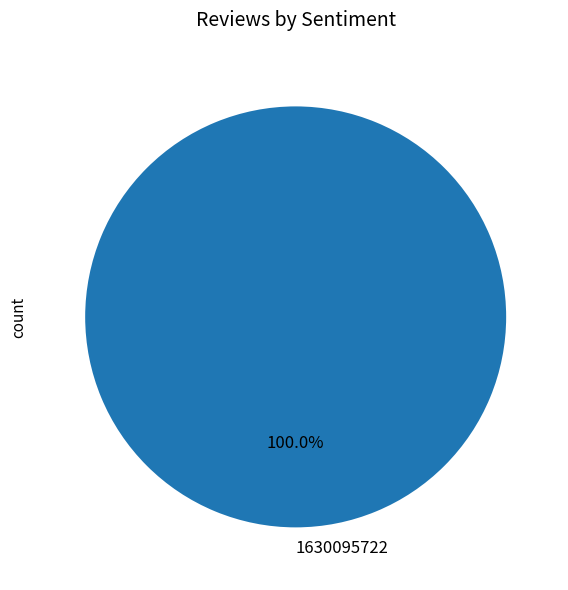

Which slice represents more than half of the pie?

1630095722